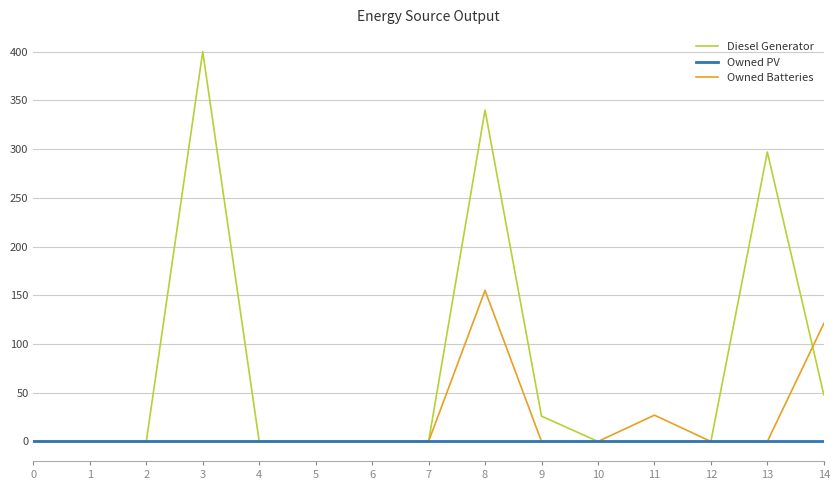

How many lines are shown in the chart?

3